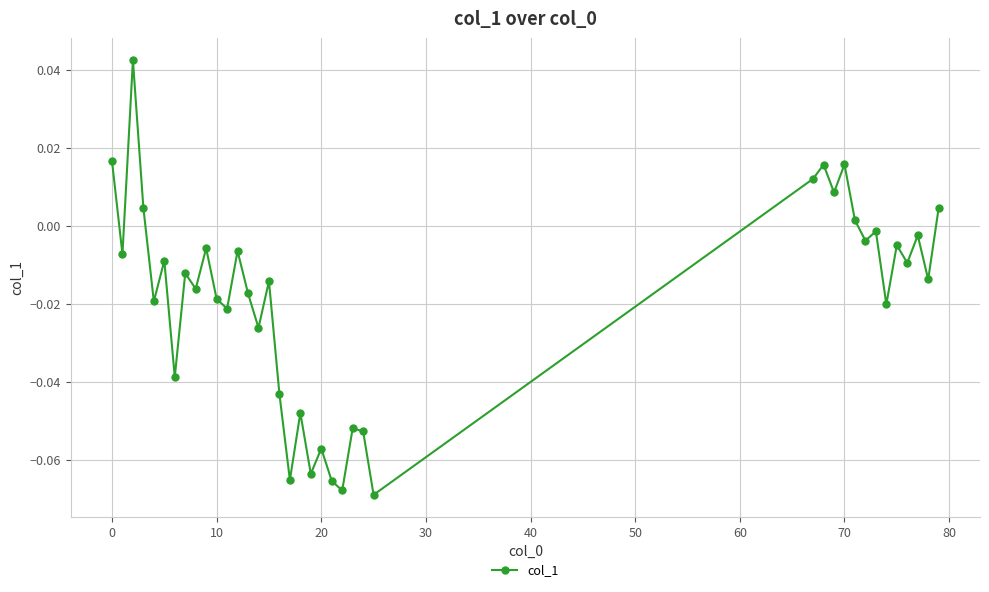

True or false: the data has more than 1 interior local peaks.

True